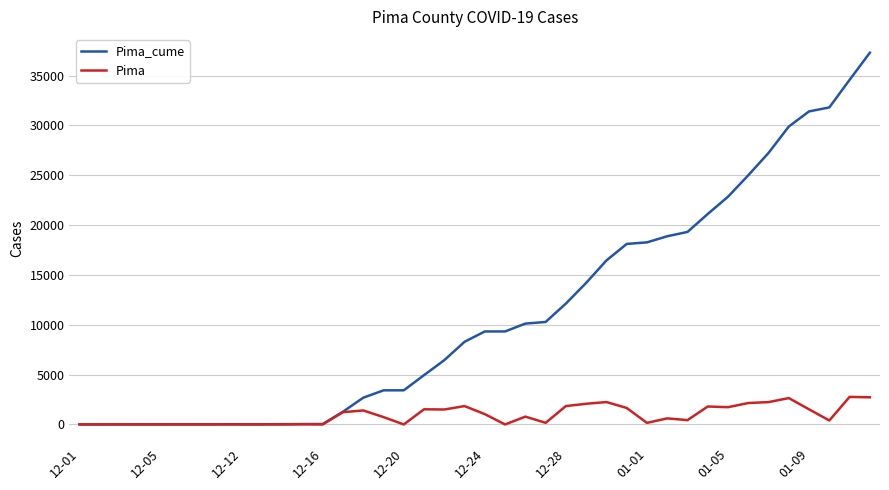

What is the greatest value displayed?

37300